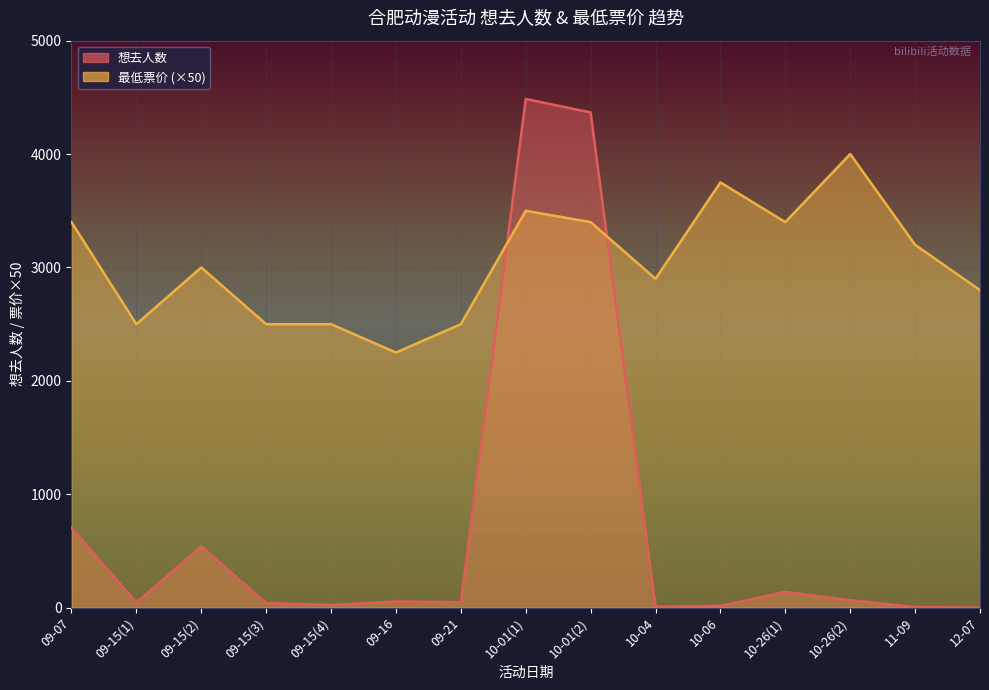

What is the difference between the maximum and minimum values in the 想去人数 series?

4486